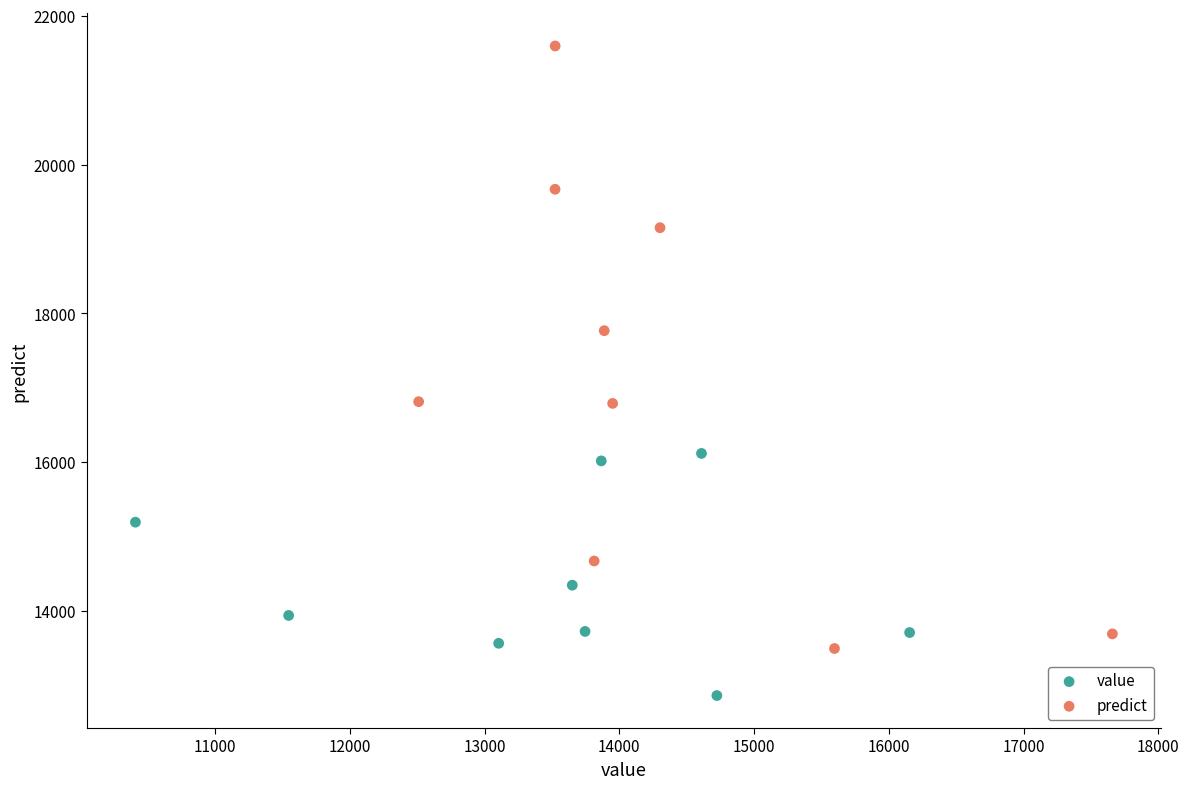

Which series contains the highest Y value?

predict